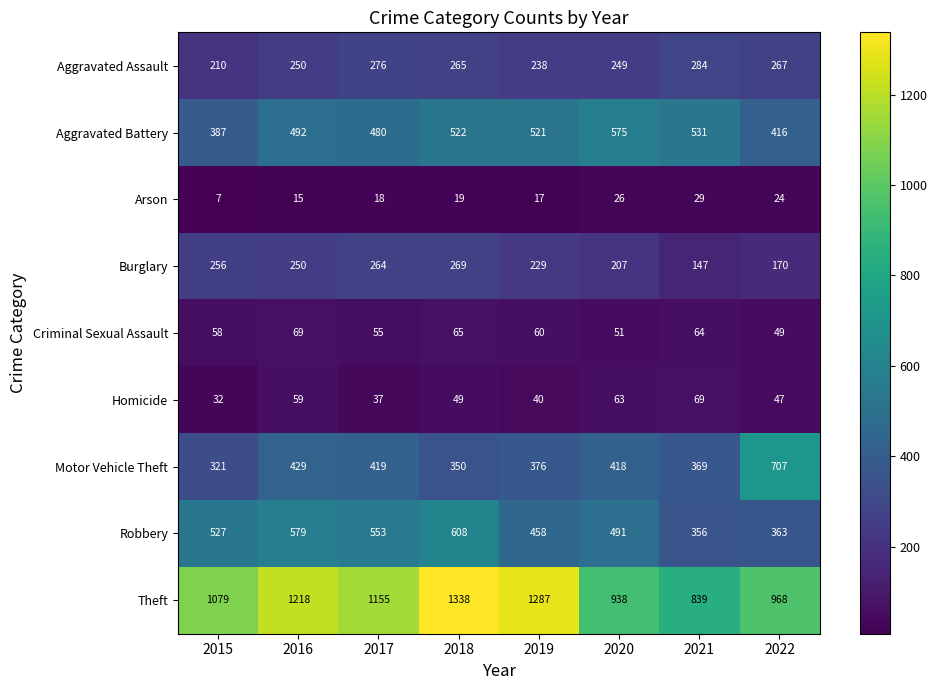

How many series are shown in this chart?

9